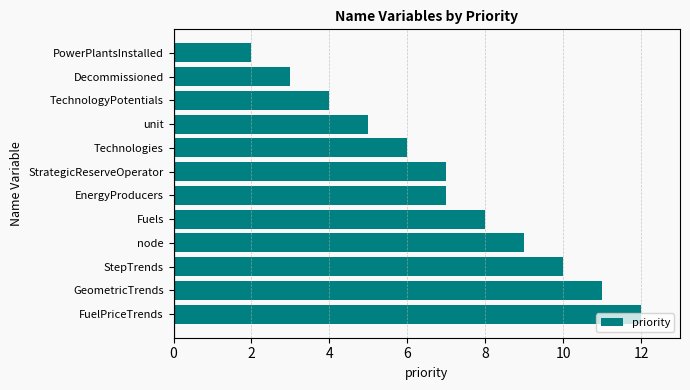

What is the difference between the maximum and minimum values?

10